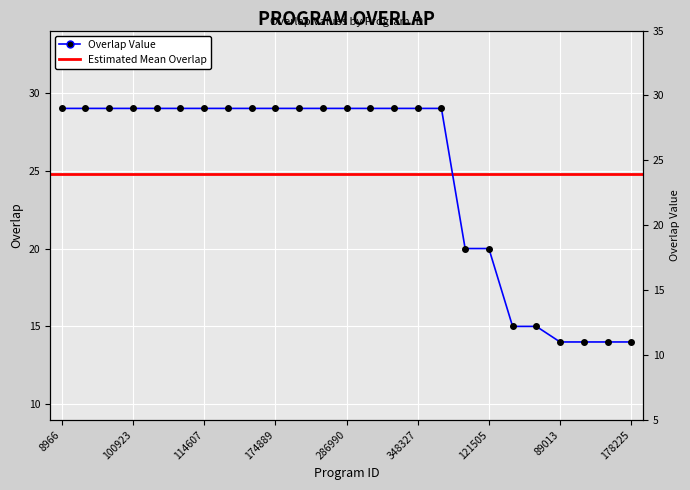

List the labels in order of value, smallest first.

89013, 133101, 136522, 178225, 118952, 341995, 111748, 121505, 8966, 37808, 54521, 100923, 101605, 101637, 114607, 123110, 130638, 174889, 189820, 245656, 286990, 295889, 342892, 348327, 349221